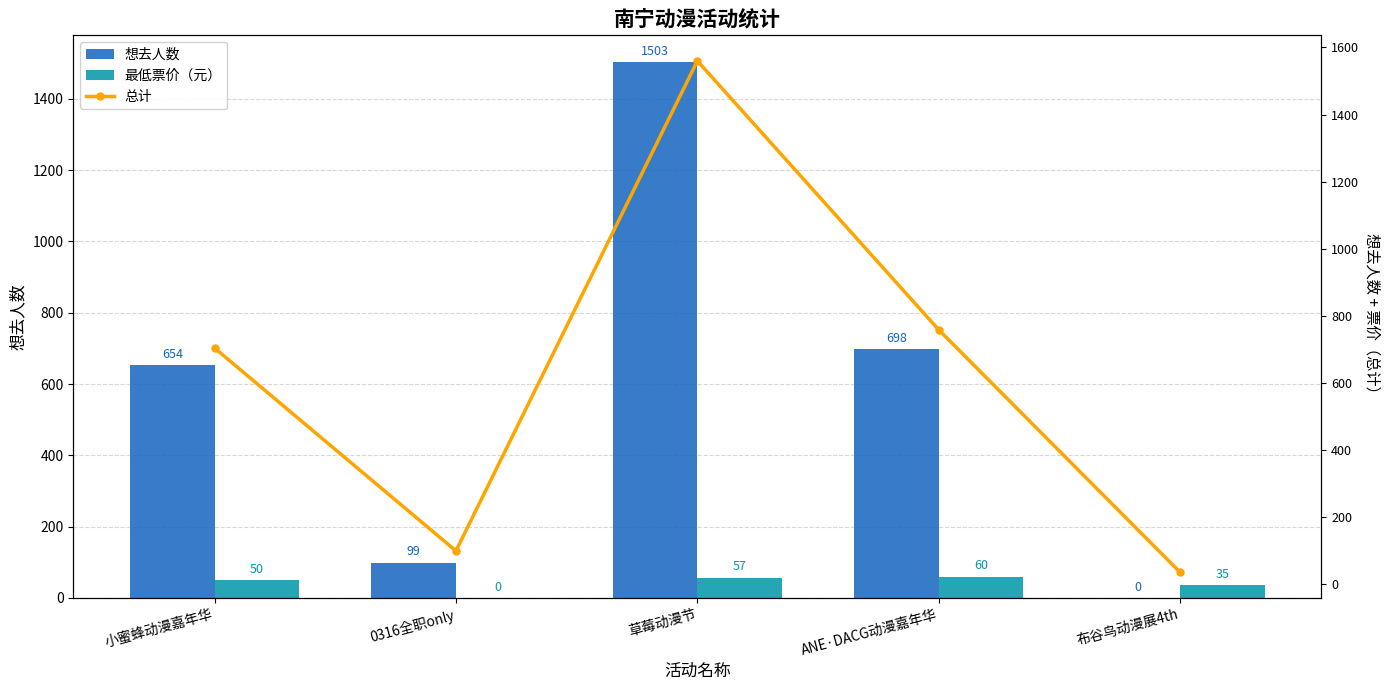

What is the difference between the highest and lowest values at 小蜜蜂动漫嘉年华?

654